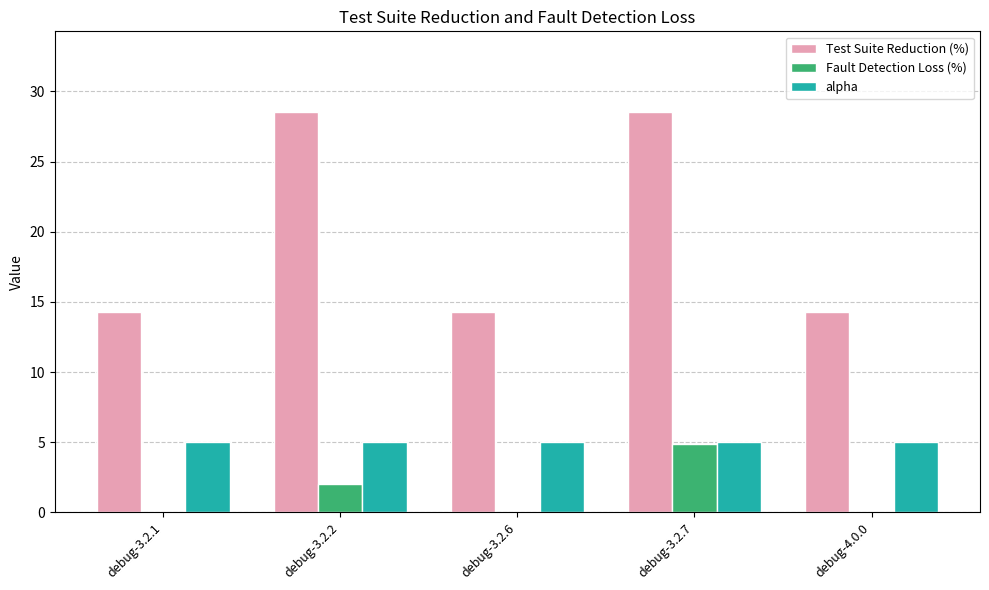

Is the value of alpha at debug-3.2.1 greater than the value of Test Suite Reduction (%) at debug-3.2.2?

No